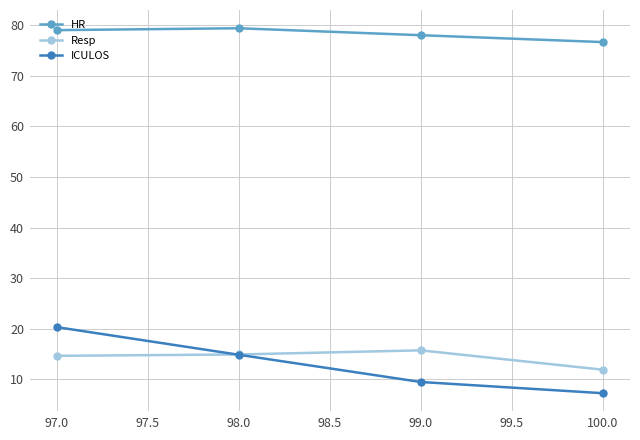

The value of Resp at 99.0 is 21.3. True or false?

False